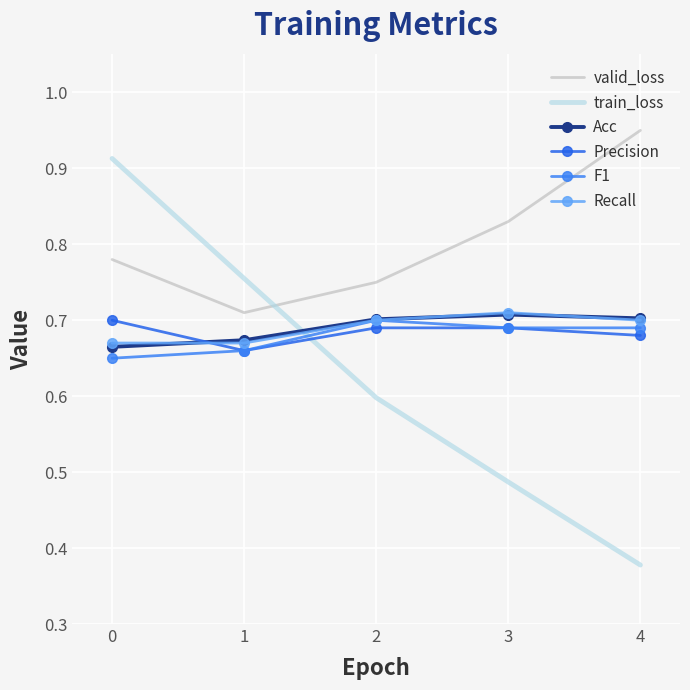

What is the difference between the second highest and minimum values in the valid_loss series?

0.1